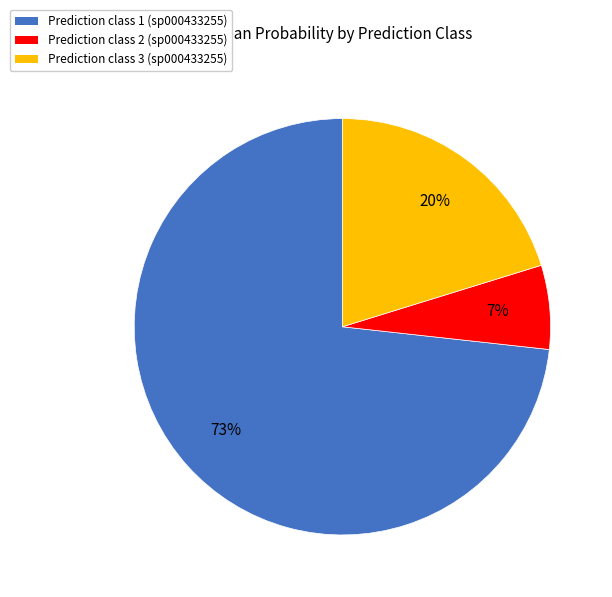

To the nearest percent, what is the average slice percentage?

33%